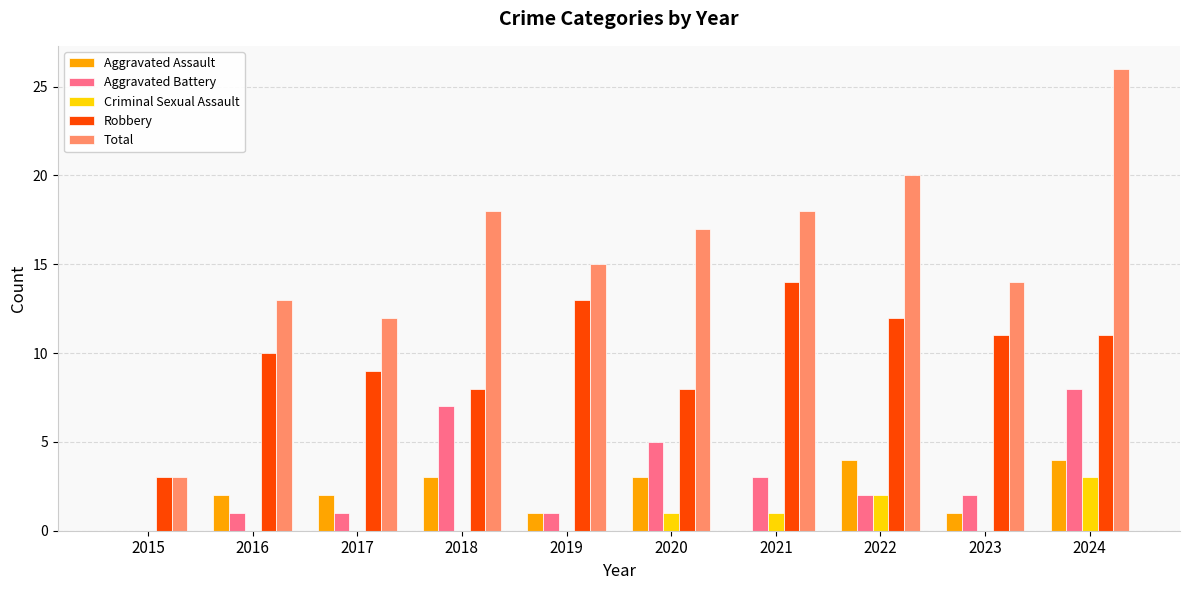

Count the number of categories in the chart.

10